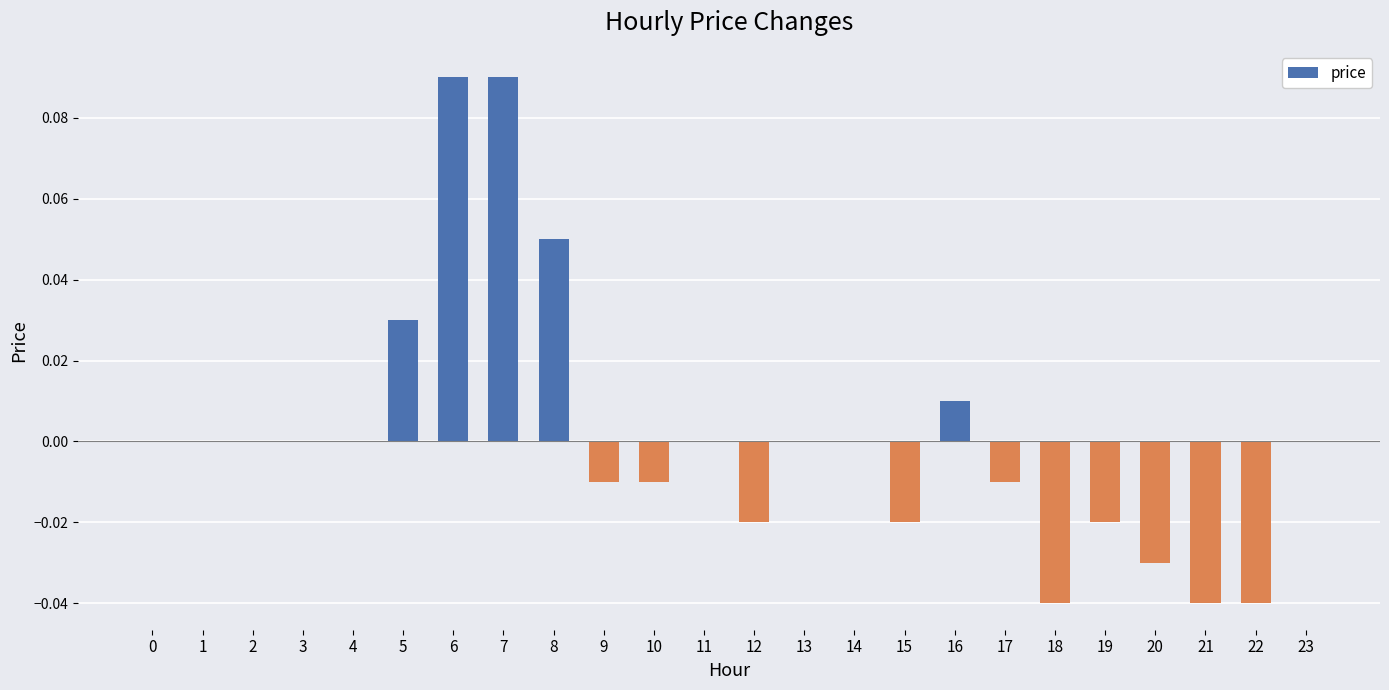

Which has a higher value, 21 or 23?

23